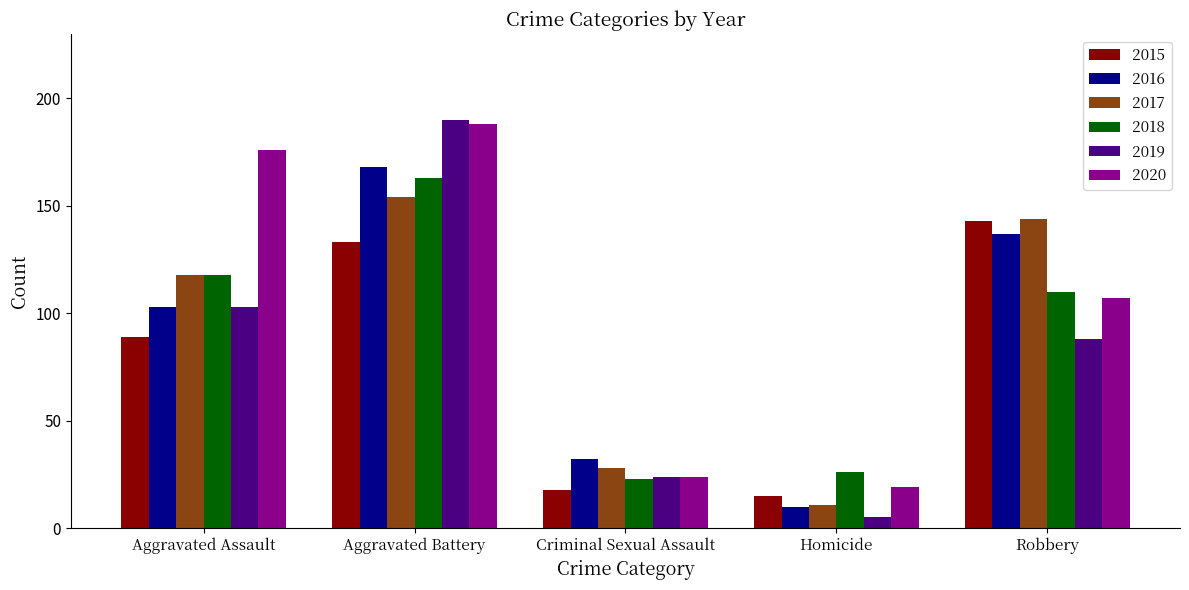

How many groups of bars are there?

5